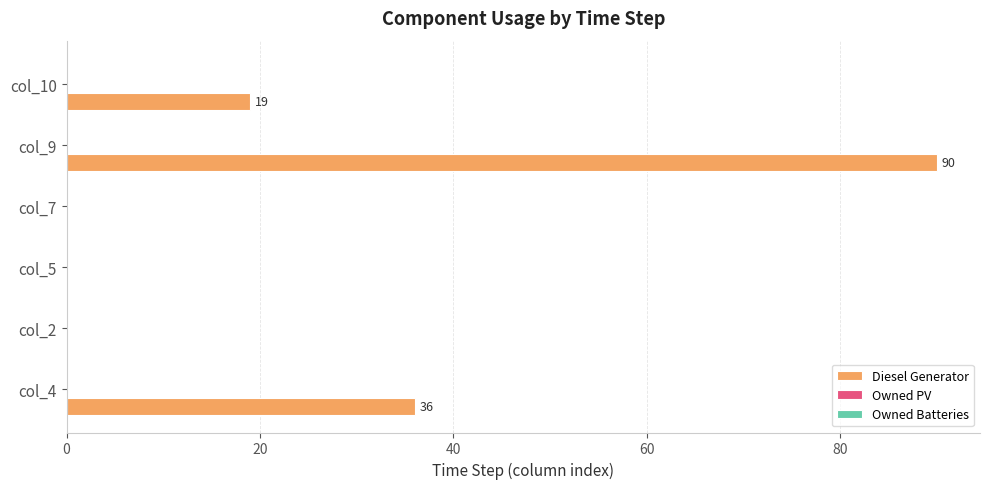

What is the sum of all values?

145